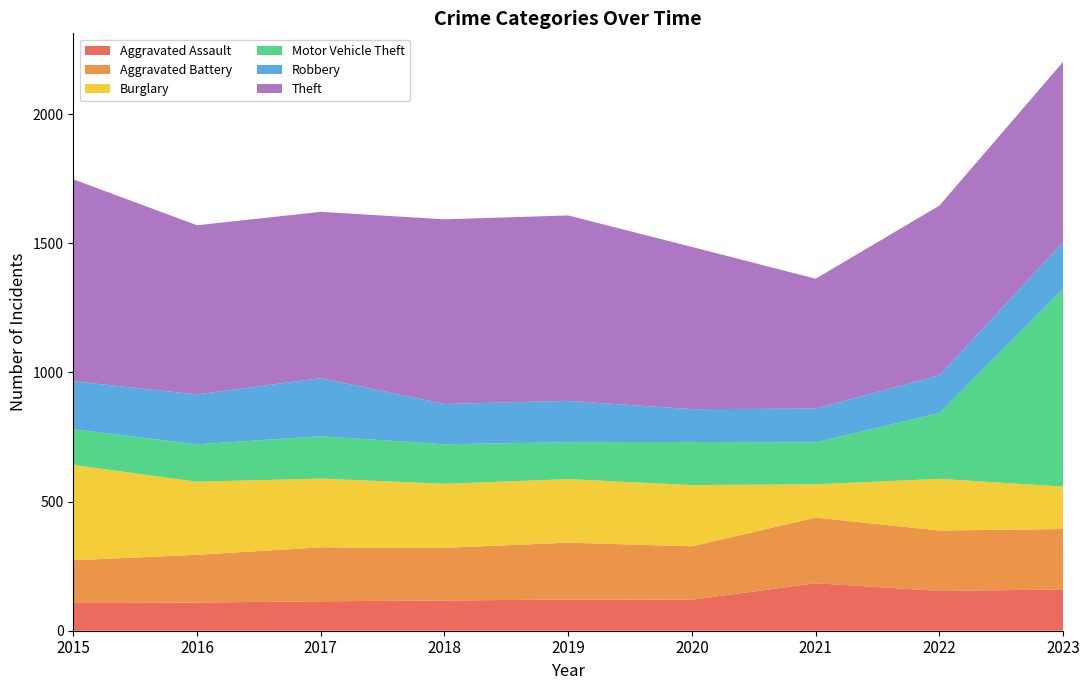

Reading right to left, transcribe all the data shown in this chart.

Aggravated Assault: 2023=160	2022=154	2021=184	2020=120	2019=121	2018=117	2017=114	2016=109	2015=107
Aggravated Battery: 2023=234	2022=234	2021=254	2020=207	2019=220	2018=204	2017=209	2016=185	2015=166
Burglary: 2023=164	2022=200	2021=129	2020=237	2019=246	2018=248	2017=266	2016=283	2015=369
Motor Vehicle Theft: 2023=765	2022=255	2021=162	2020=167	2019=143	2018=153	2017=164	2016=145	2015=138
Robbery: 2023=181	2022=146	2021=131	2020=127	2019=160	2018=156	2017=225	2016=193	2015=186
Theft: 2023=699	2022=657	2021=503	2020=628	2019=718	2018=715	2017=644	2016=655	2015=782